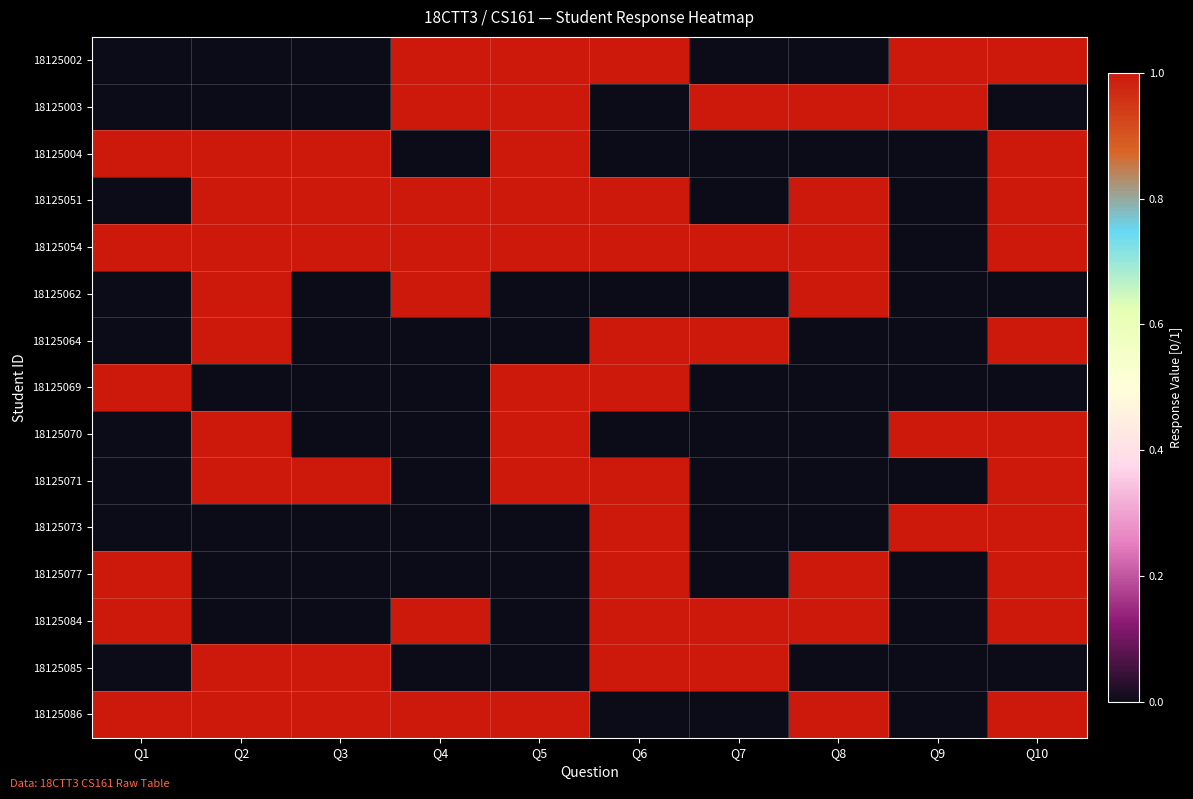

List the series in order of their peak value, highest first.

18125002, 18125003, 18125004, 18125051, 18125054, 18125062, 18125064, 18125069, 18125070, 18125071, 18125073, 18125077, 18125084, 18125085, 18125086